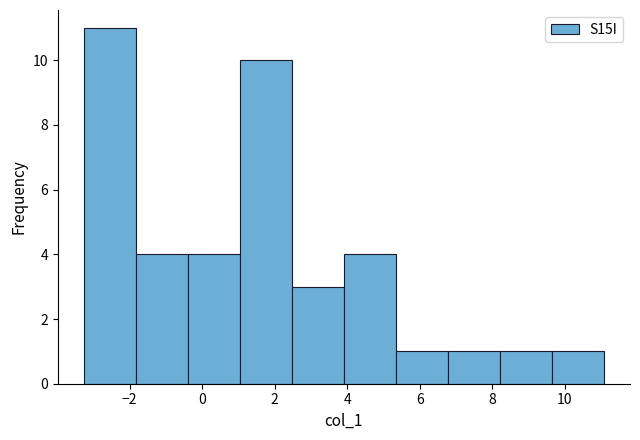

Which range on the x-axis has the tallest bar?

-3.2 to -1.8